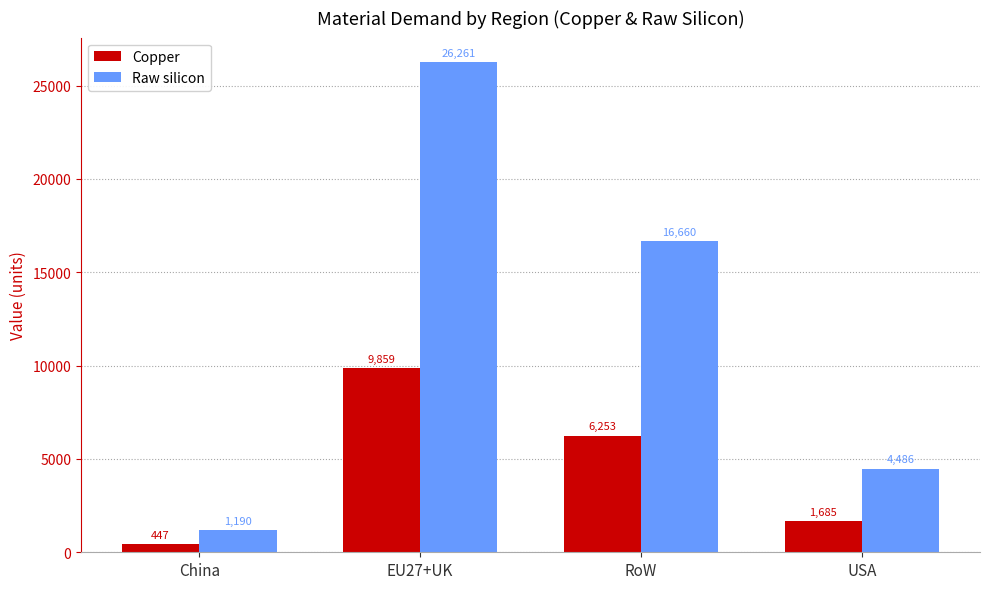

Is it true that Raw silicon equals 28084.2 at RoW?

False